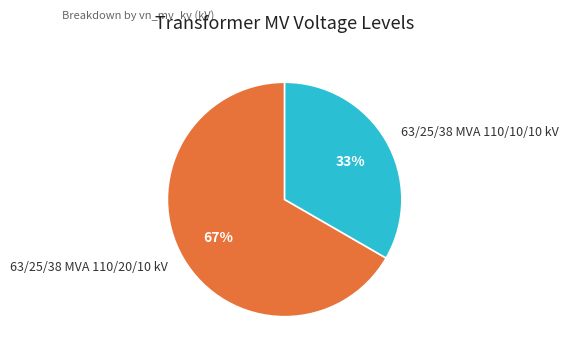

What is the majority slice?

63/25/38 MVA 110/20/10 kV